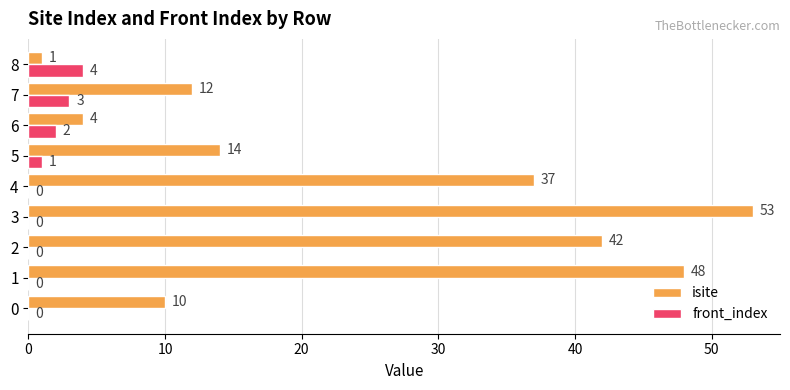

The isite series shows 10 at 0. True or false?

True